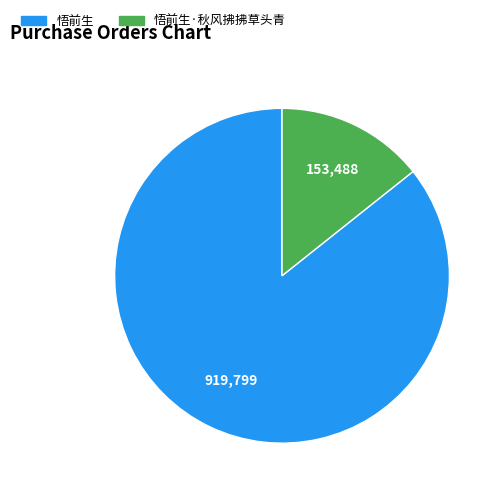

Is the sum of 悟前生 and 悟前生·秋风拂拂草头青 greater than half?

Yes